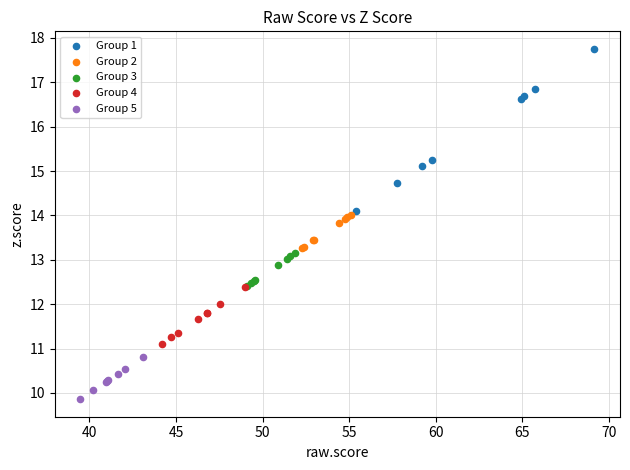

Which series has the largest Y range (max minus min)?

Group 1